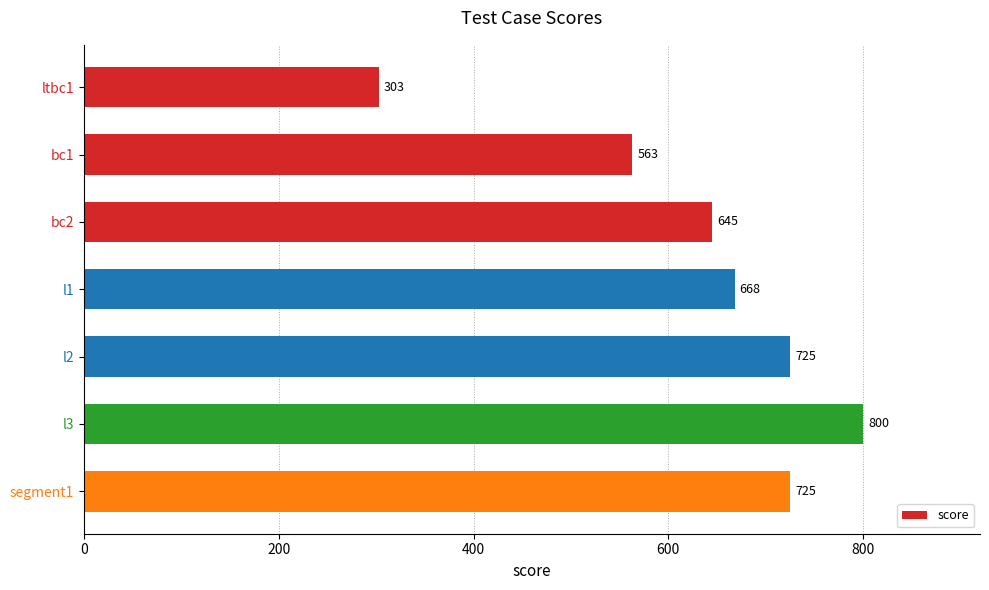

Reading top to bottom, what are all the values shown in this chart?

303	563	645	668	725	800	725